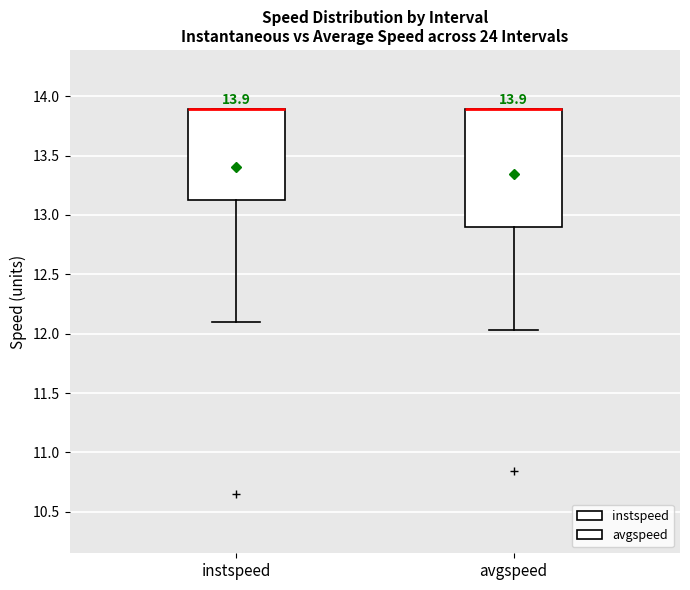

Comparing the boxes themselves (not the whiskers), which one is the tallest?

avgspeed